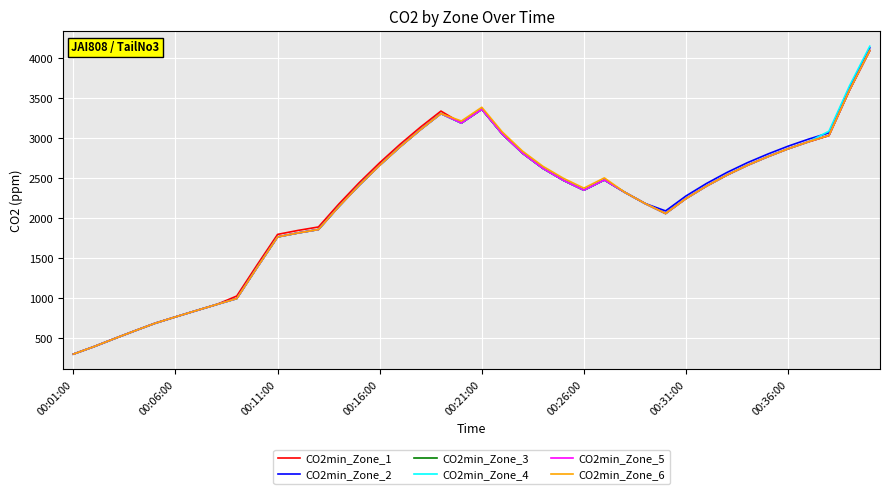

What is the highest value of the CO2min_Zone_4 series?

4152.2